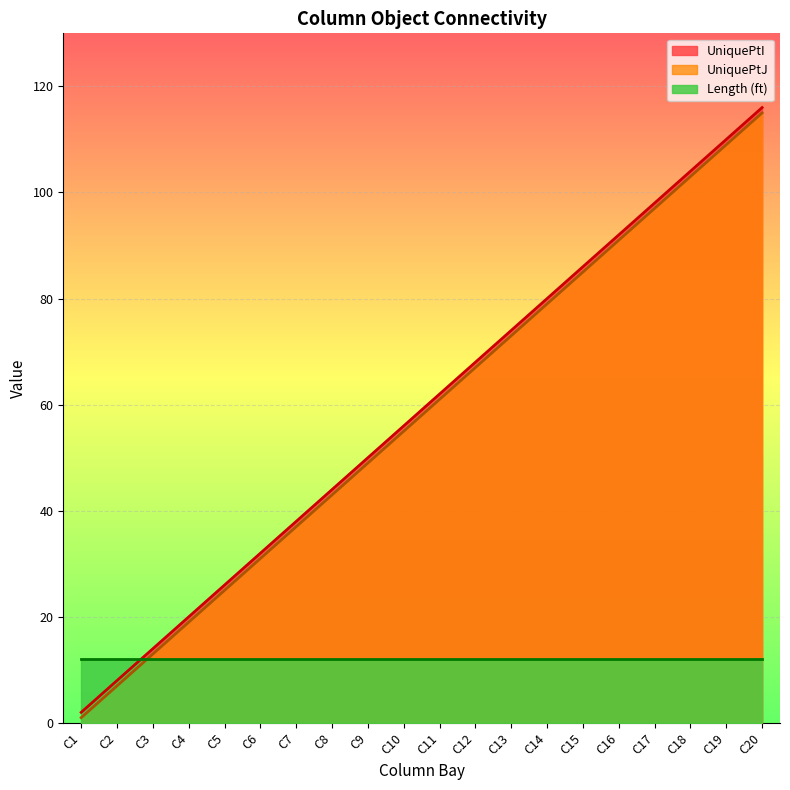

Rank the categories by UniquePtI value from lowest to highest.

C1, C2, C3, C4, C5, C6, C7, C8, C9, C10, C11, C12, C13, C14, C15, C16, C17, C18, C19, C20